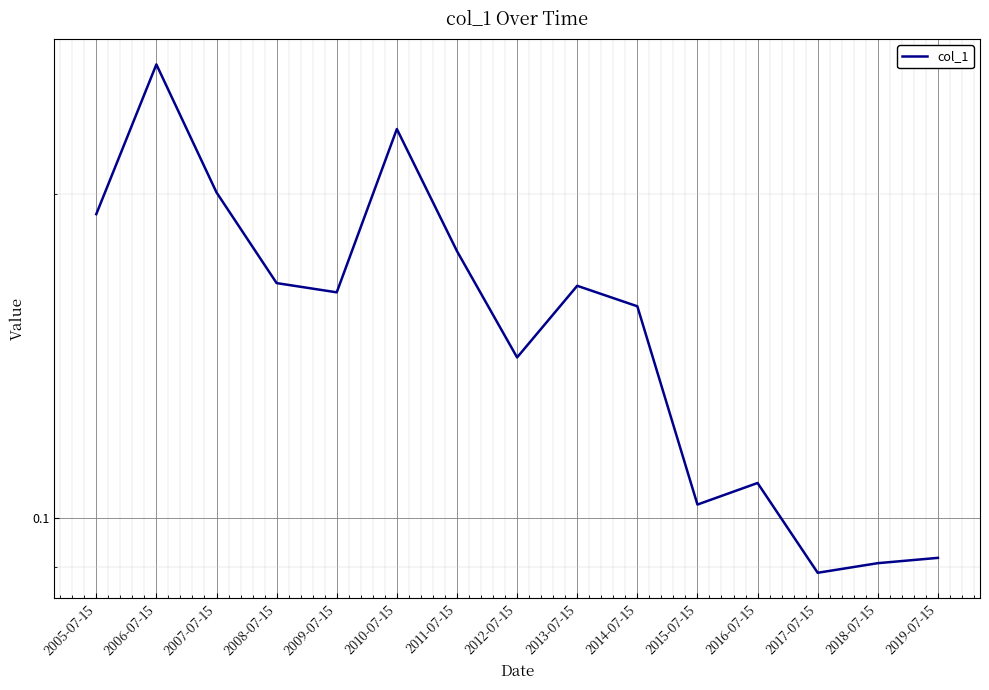

Is it true that the value at 2017-07-15 is 0.1?

True